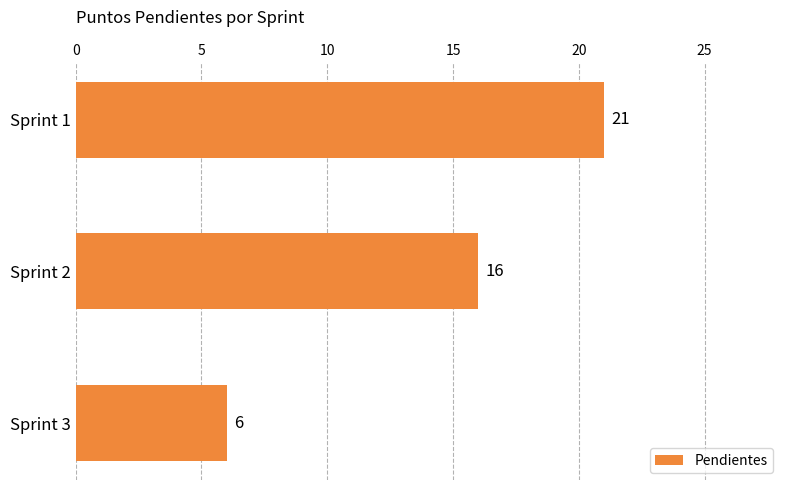

What is the value of the 1st bar from the top?

21